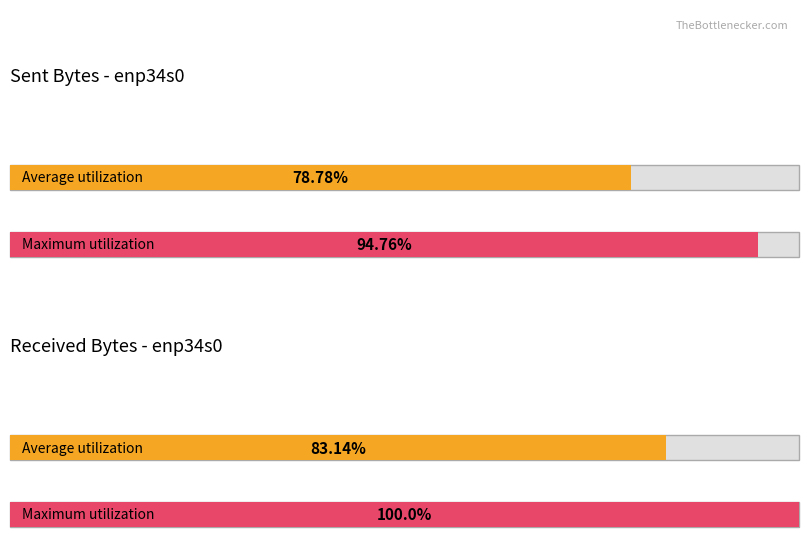

True or false: drop.in has a value of -3 at 0.

False